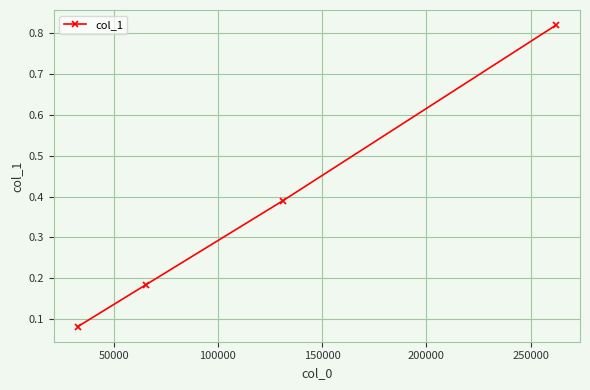

What is the difference between the maximum and minimum values?

0.7